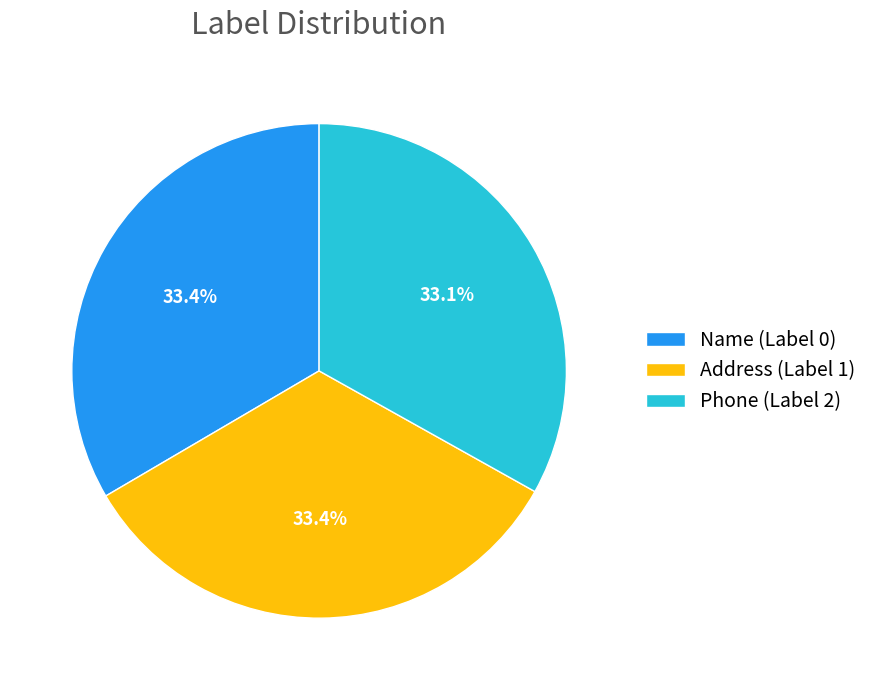

Approximately how many times larger is the value at Phone (Label 2) compared to Name (Label 0)?

1.0